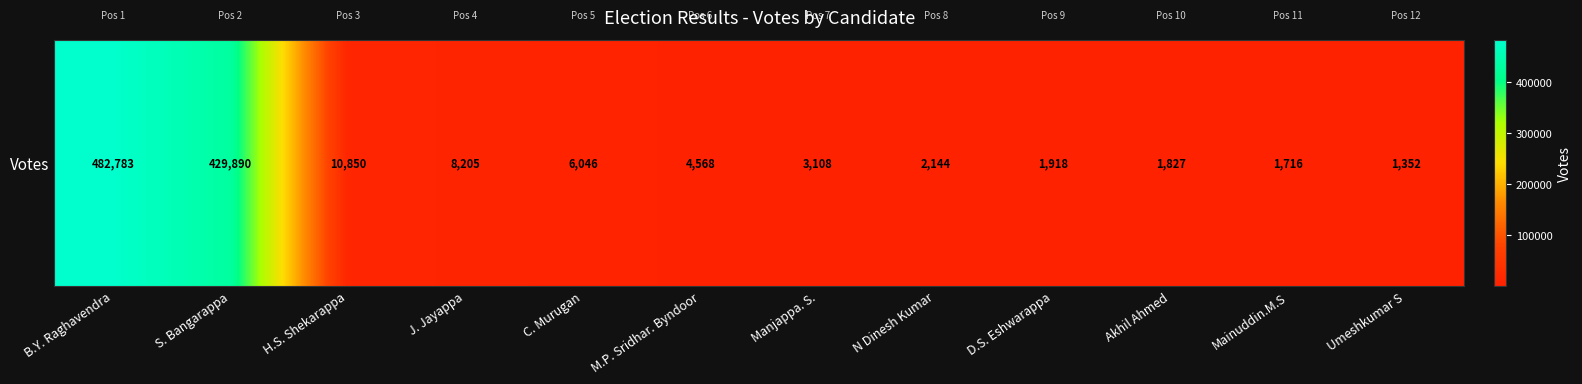

The chart shows a value of 1827 at Akhil Ahmed. True or false?

True